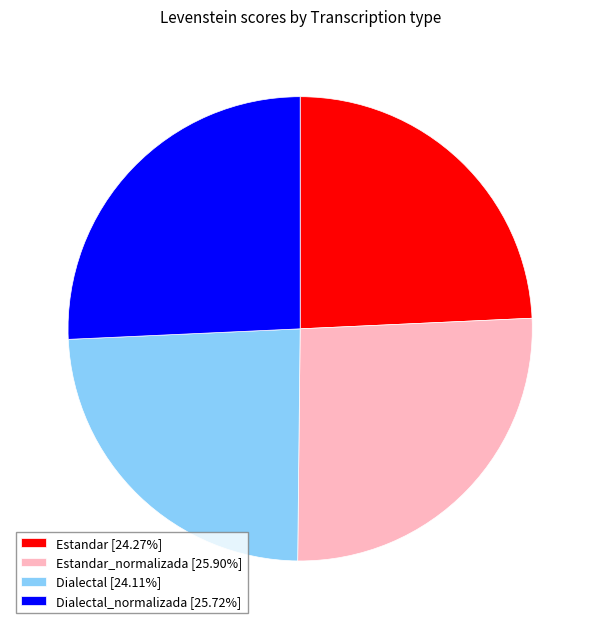

Do Dialectal_normalizada [25.72%] and Estandar_normalizada [25.90%] together represent more than half of the pie?

Yes